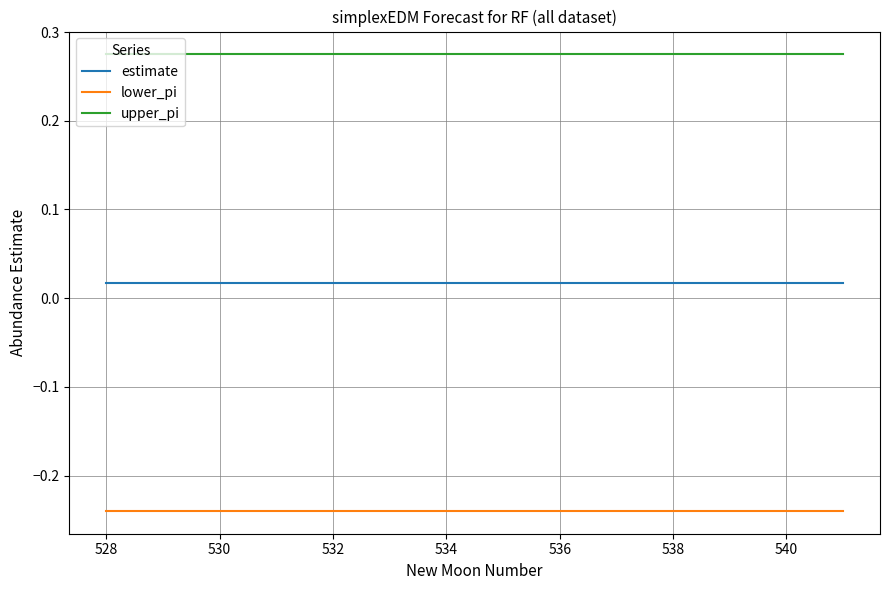

List the series in order of their peak value, highest first.

upper_pi, estimate, lower_pi